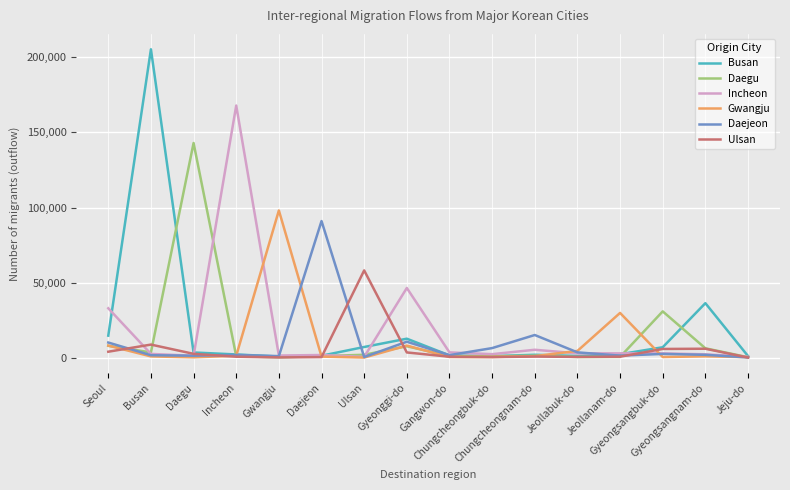

At how many categories does at least one series exceed 48193?

6